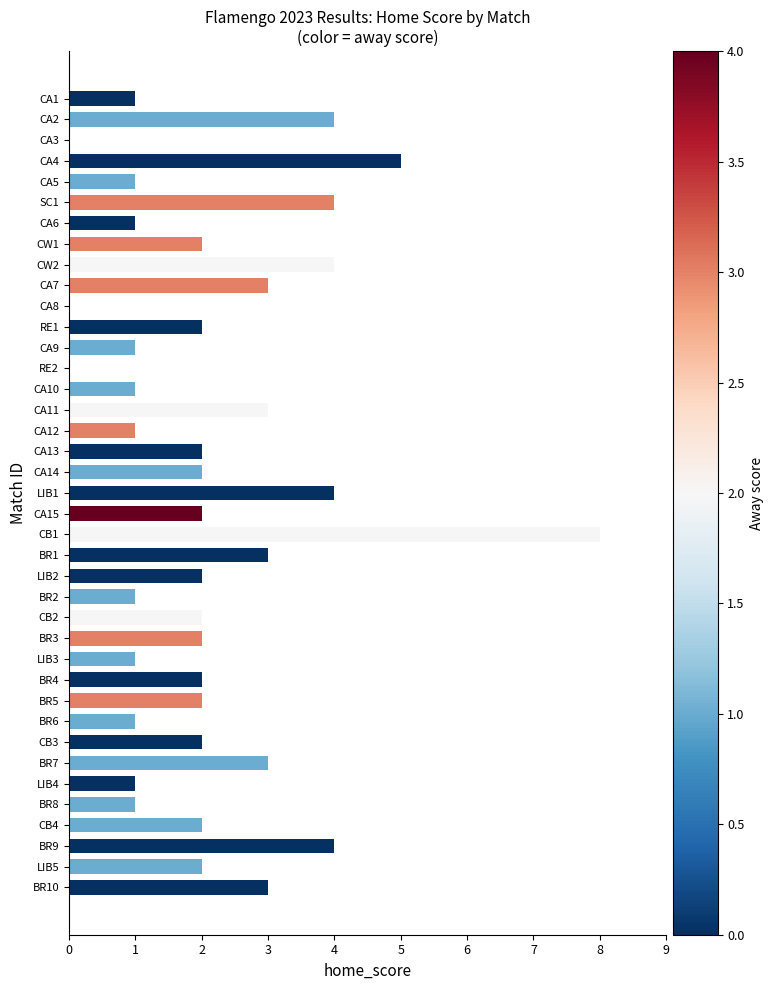

What is the change in value from CW1 to CB1?

+6